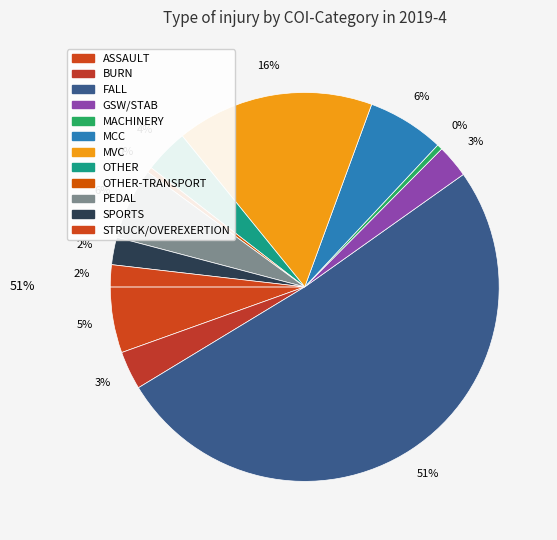

What is the largest slice in the pie chart?

FALL